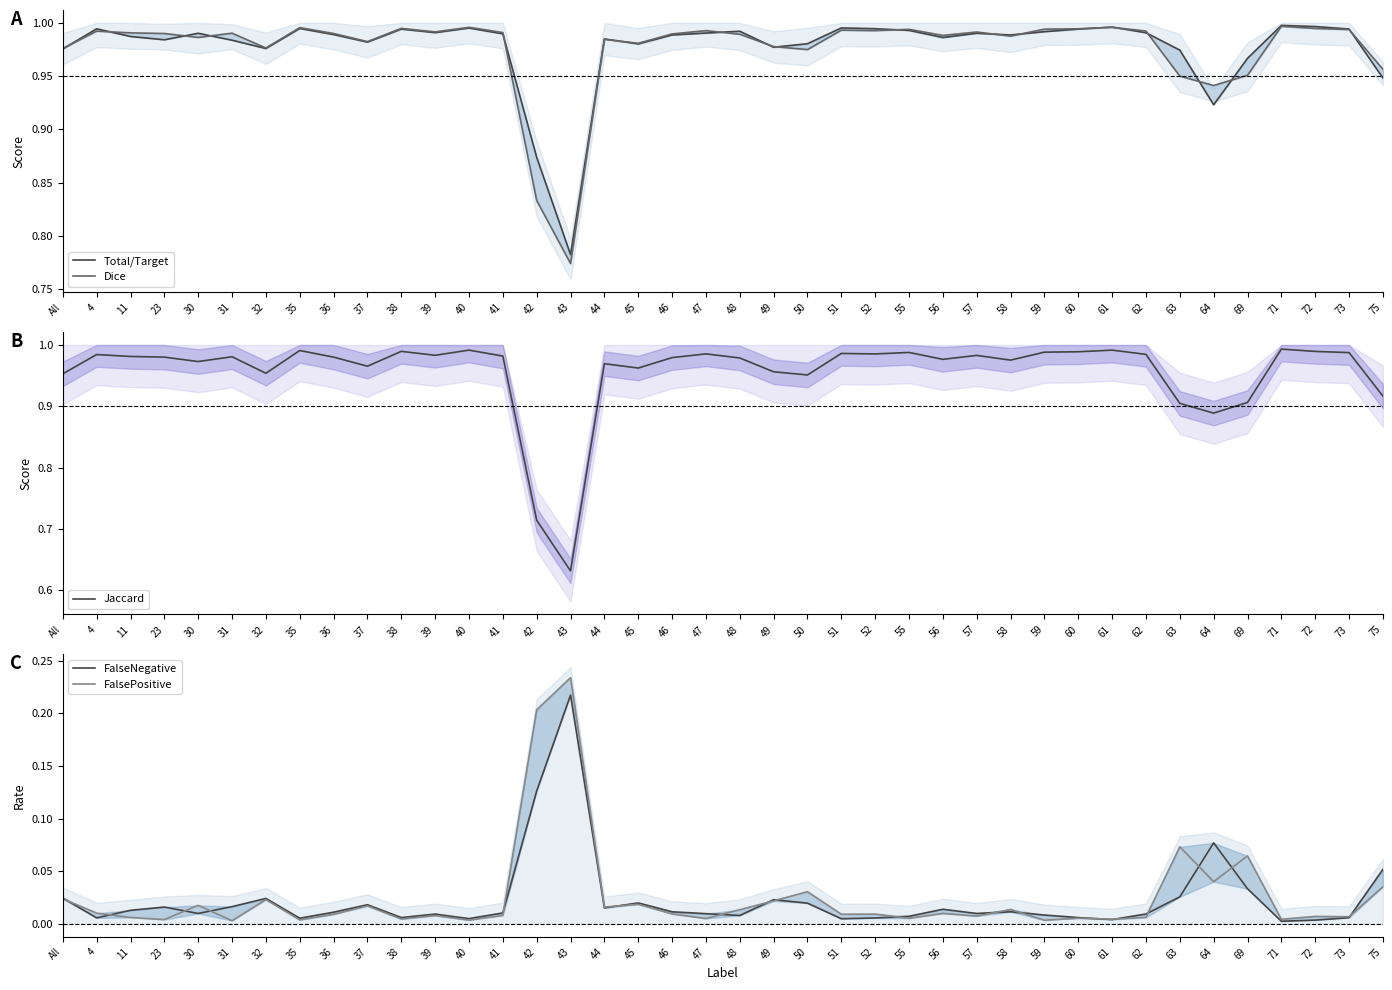

Which series changed the most between 47 and 59?

Jaccard